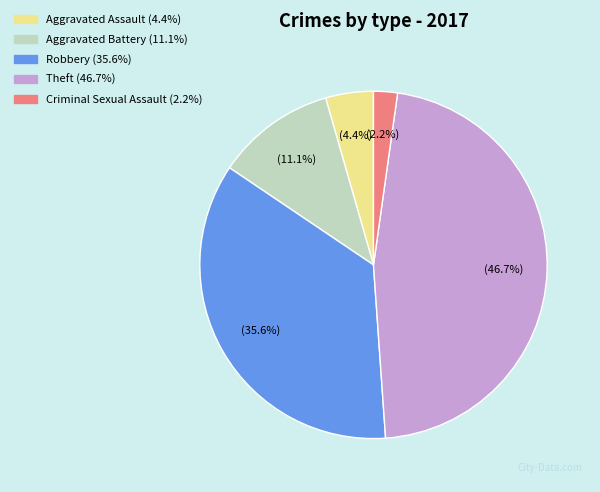

Rank the categories by value from highest to lowest.

Theft, Robbery, Aggravated Battery, Aggravated Assault, Criminal Sexual Assault